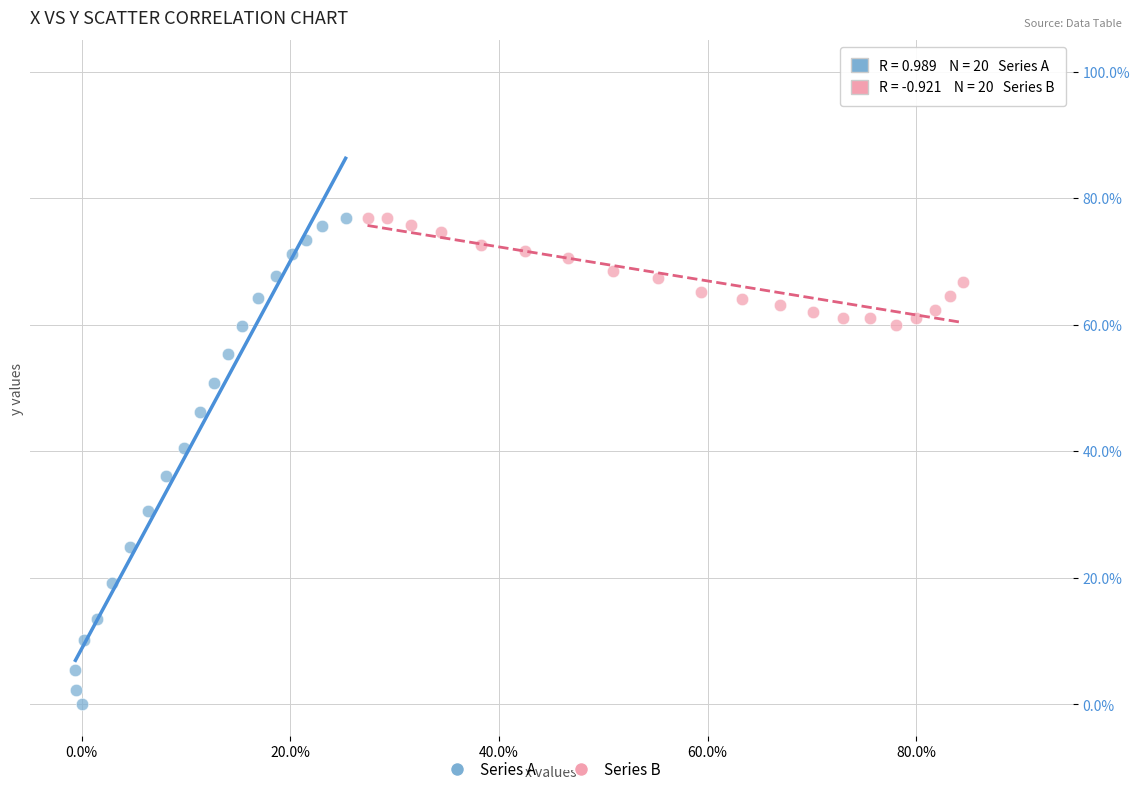

Which series has the largest Y range (max minus min)?

Series A